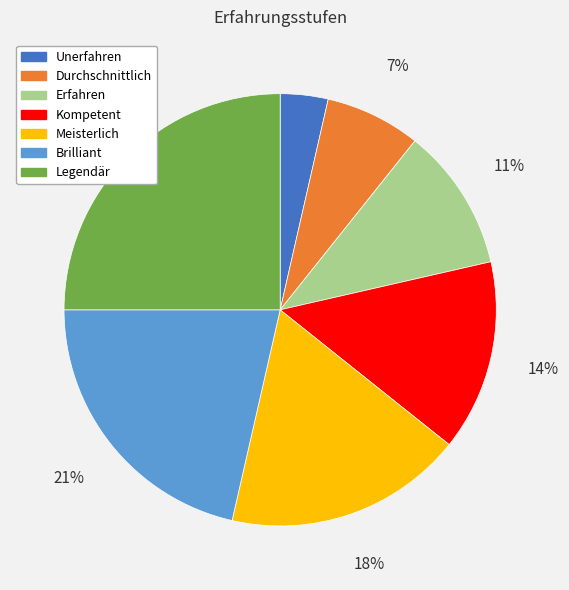

To the nearest percent, what portion does Durchschnittlich represent?

7%